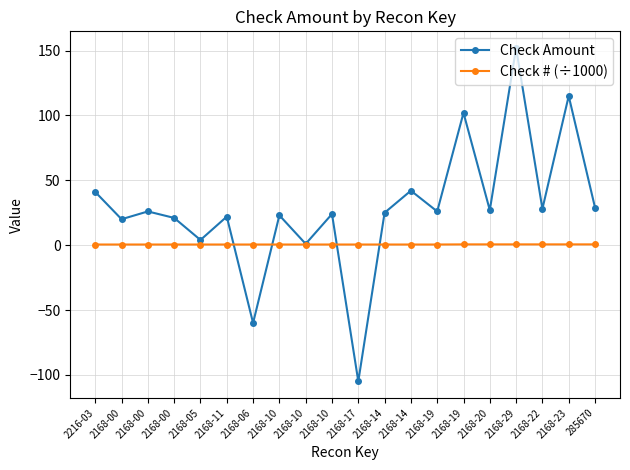

The Check # (÷1000) series shows 0.5 at 2168-00. True or false?

True